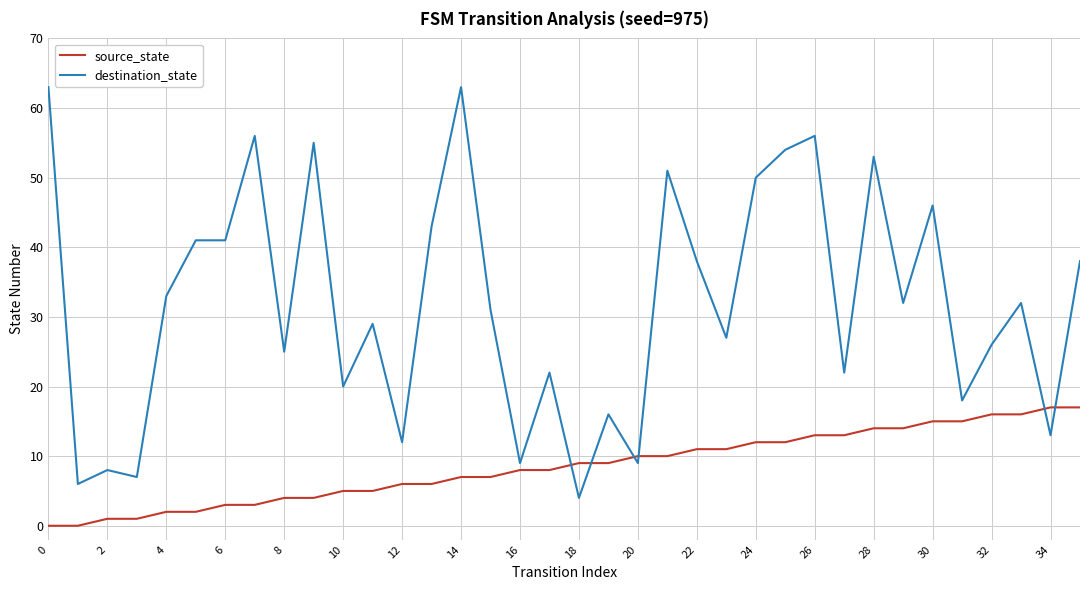

Which series has the widest spread of values?

destination_state